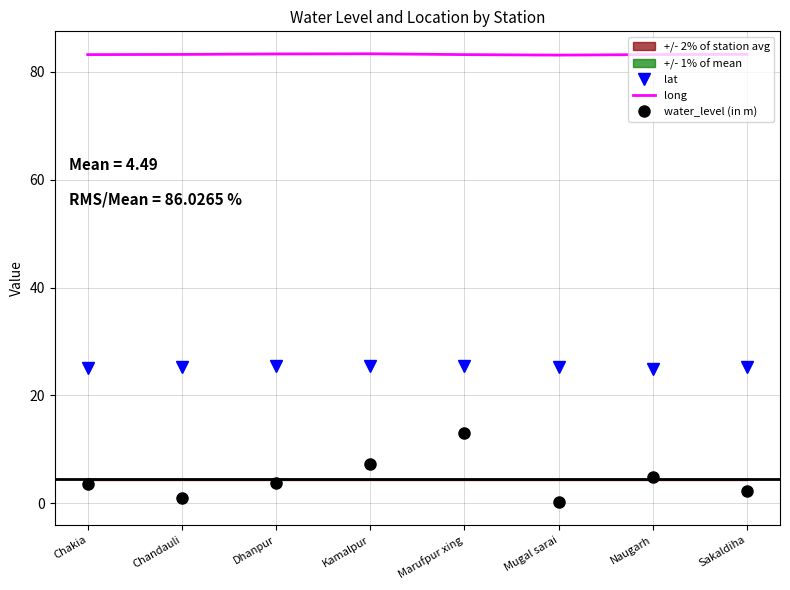

Where does the lat series first go above 25?

Chakia